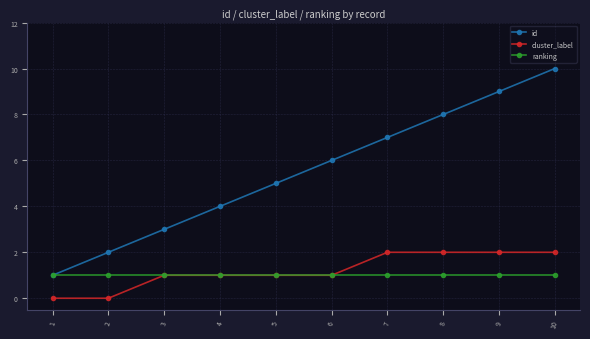

Which series has the largest total across all categories?

id